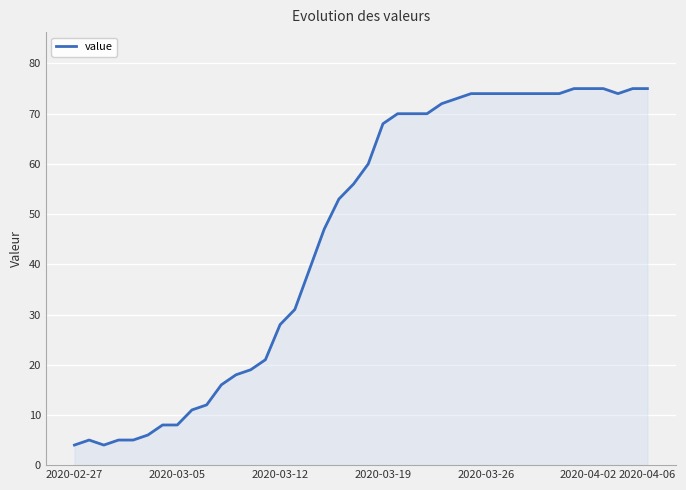

What is the maximum value shown in the chart?

75